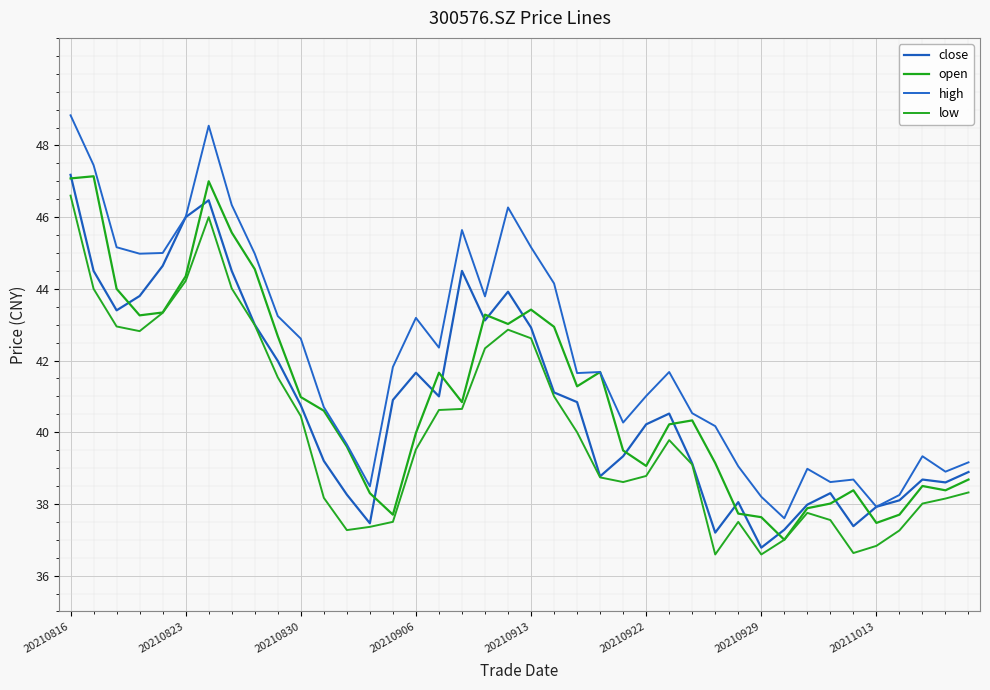

At which category does the chart reach its peak across all series?

20210816